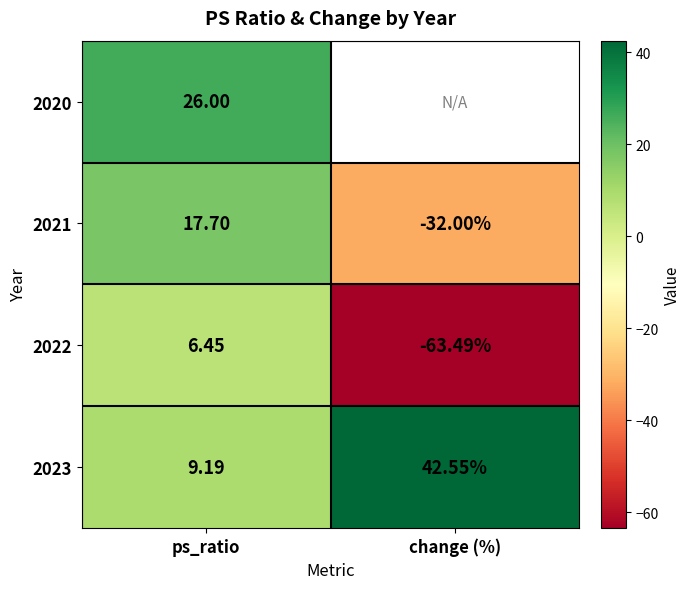

At which category is the sum across all series the highest?

ps_ratio